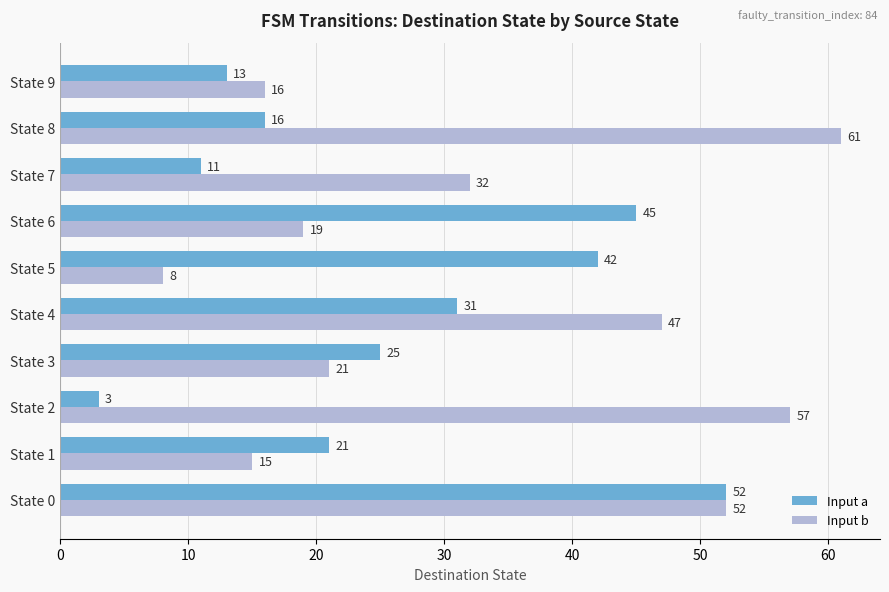

Which series has the largest range (max minus min)?

Input b